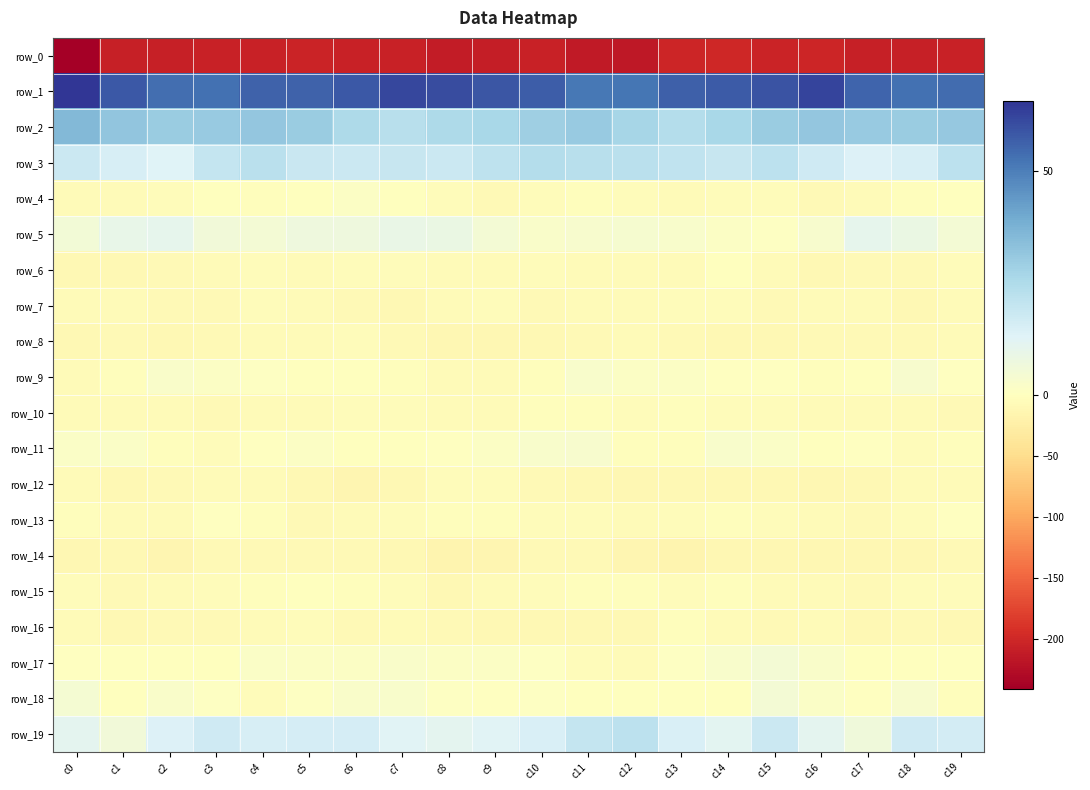

What is the smallest value displayed?

-240.7